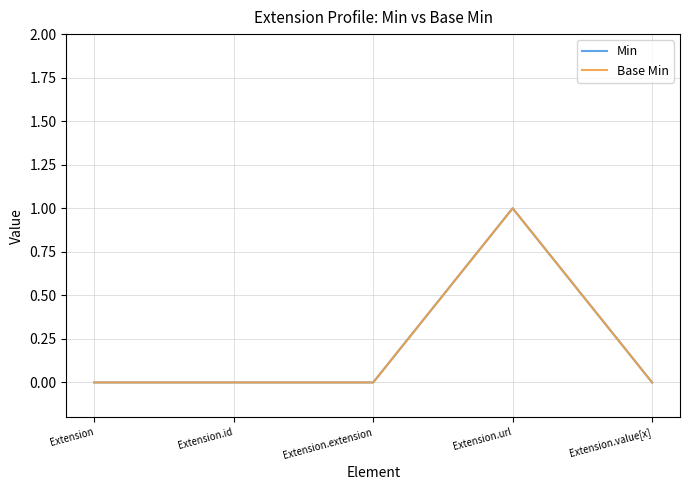

Reading left to right, transcribe all the data shown in this chart.

Min: 0	0	0	1	0
Base Min: 0	0	0	1	0